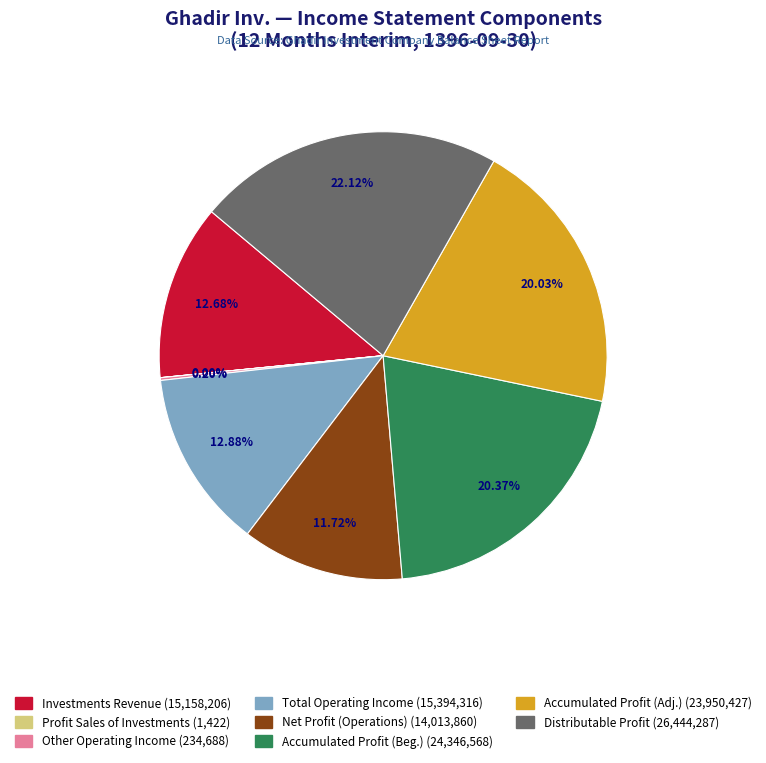

Does any single category account for the majority?

No